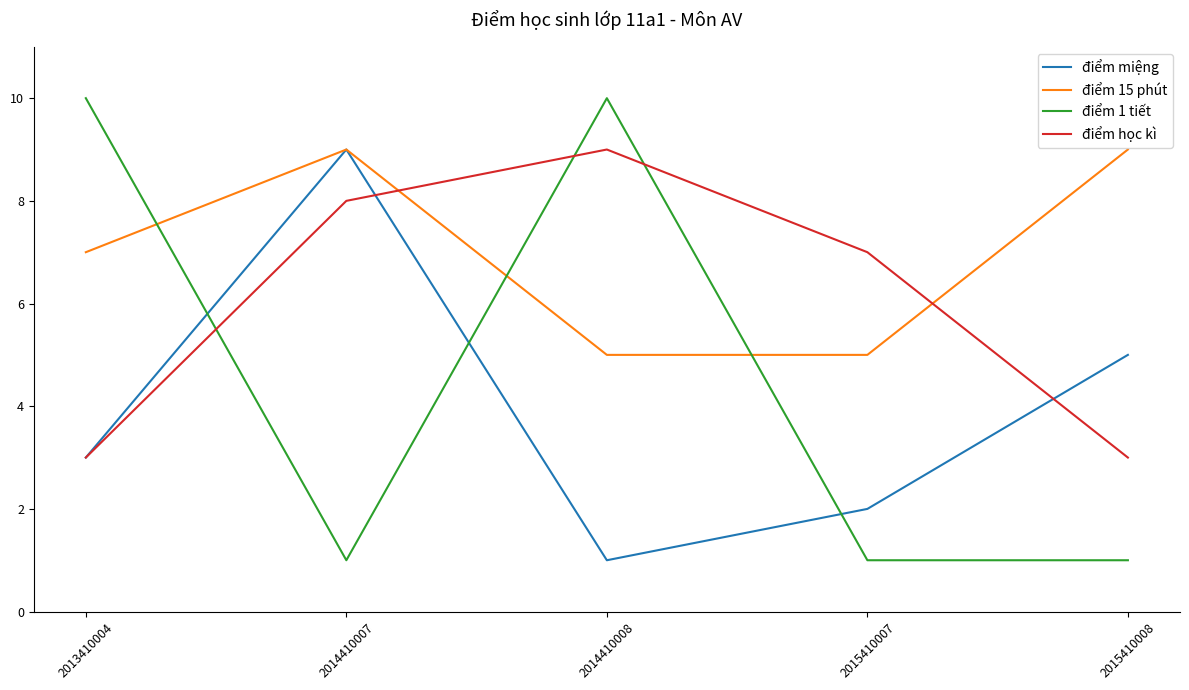

Reading left to right, what are all the values shown in this chart?

điểm miệng: 3	9	1	2	5
điểm 15 phút: 7	9	5	5	9
điểm 1 tiết: 10	1	10	1	1
điểm học kì: 3	8	9	7	3